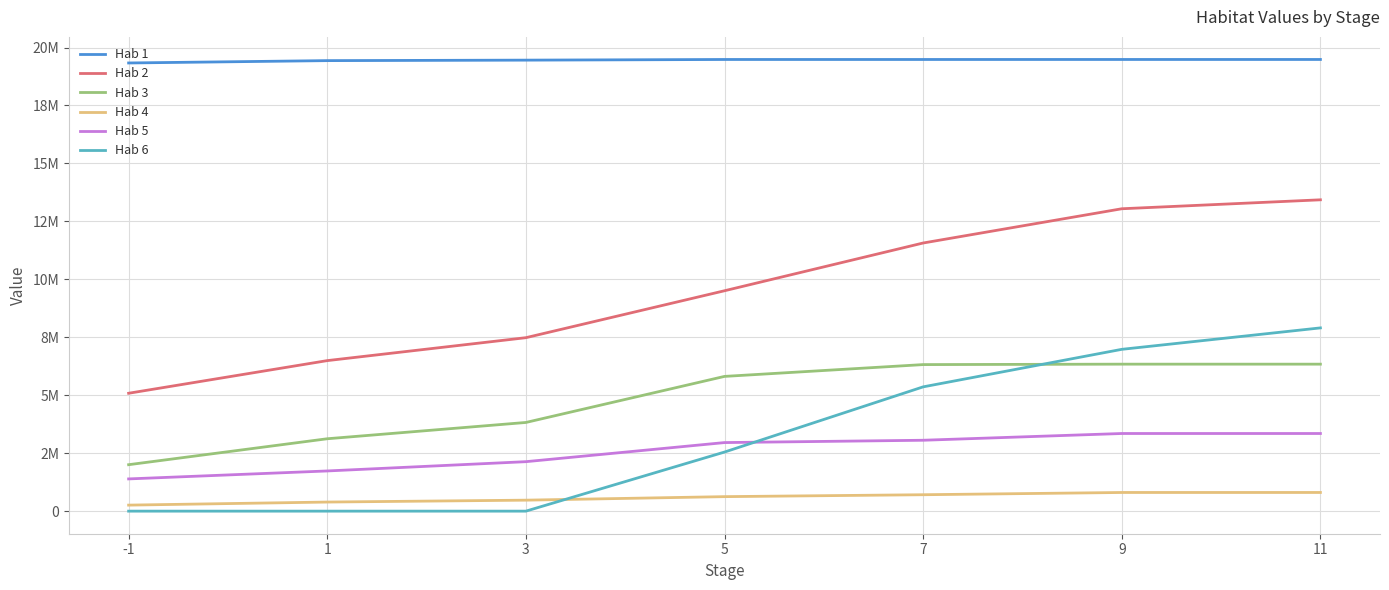

Is it true that Hab 5 equals 2957621 at 5?

True